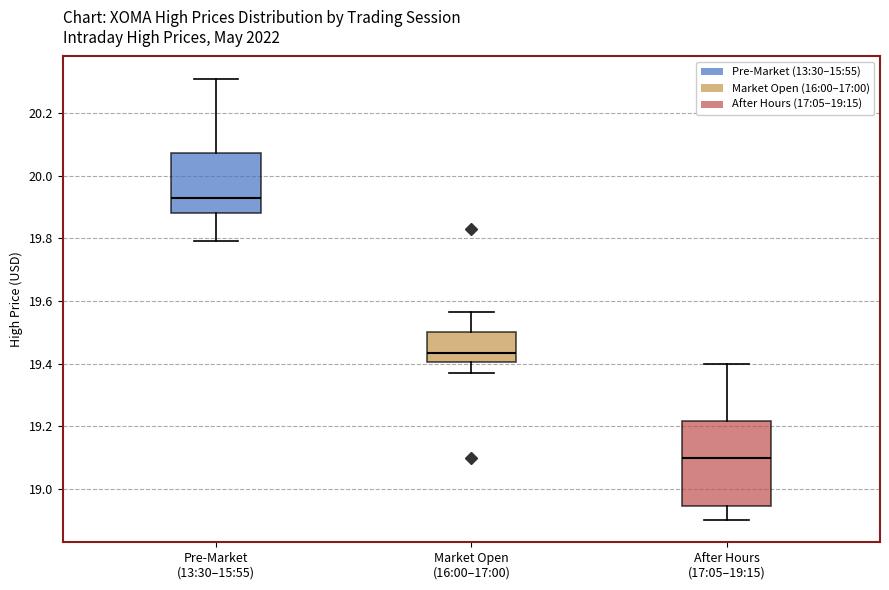

Which box is the tallest, from its lower edge to its upper edge?

After Hours (17:05–19:15)